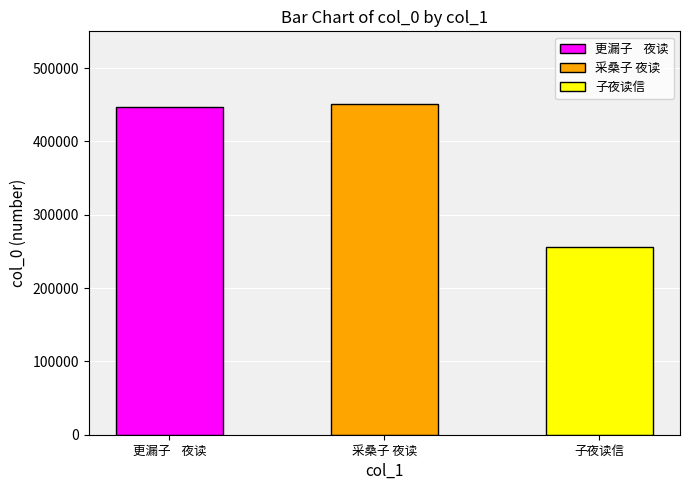

List the labels in order of value, smallest first.

子夜读信, 更漏子    夜读, 采桑子 夜读